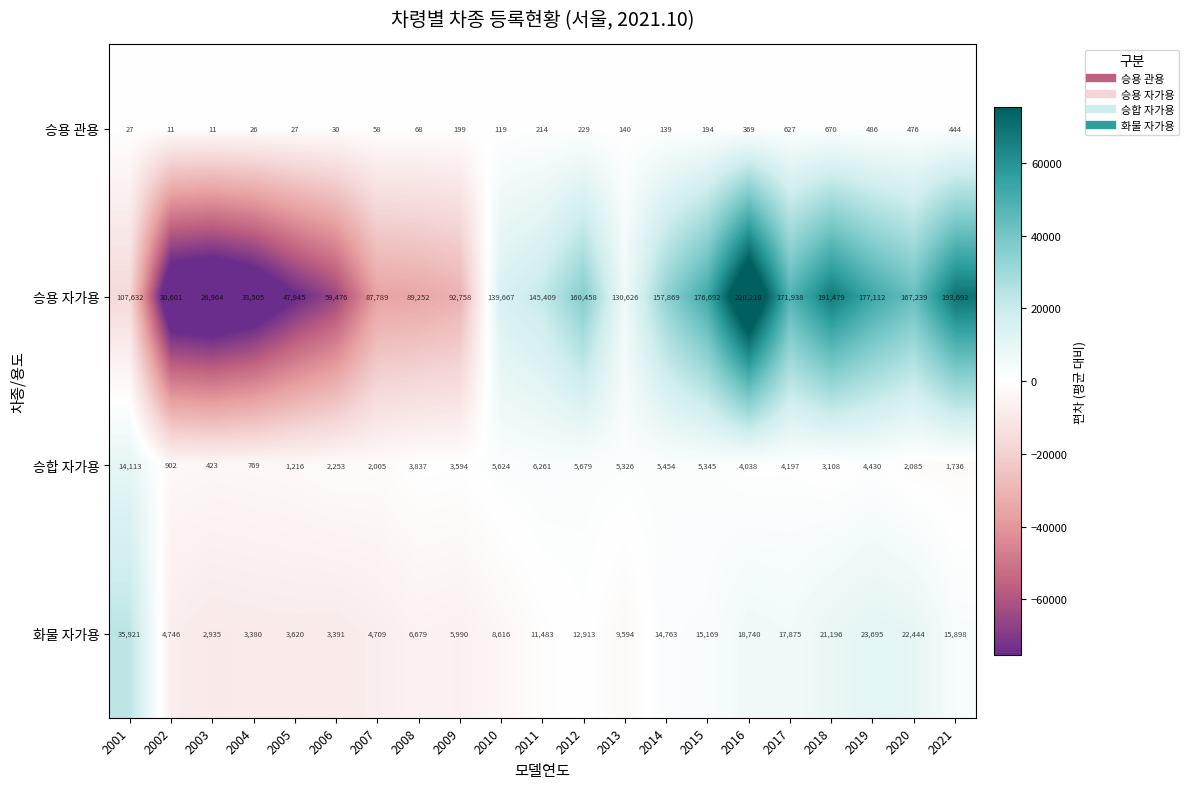

What is the difference between the maximum and minimum values in the 승용 자가용 series?

193246